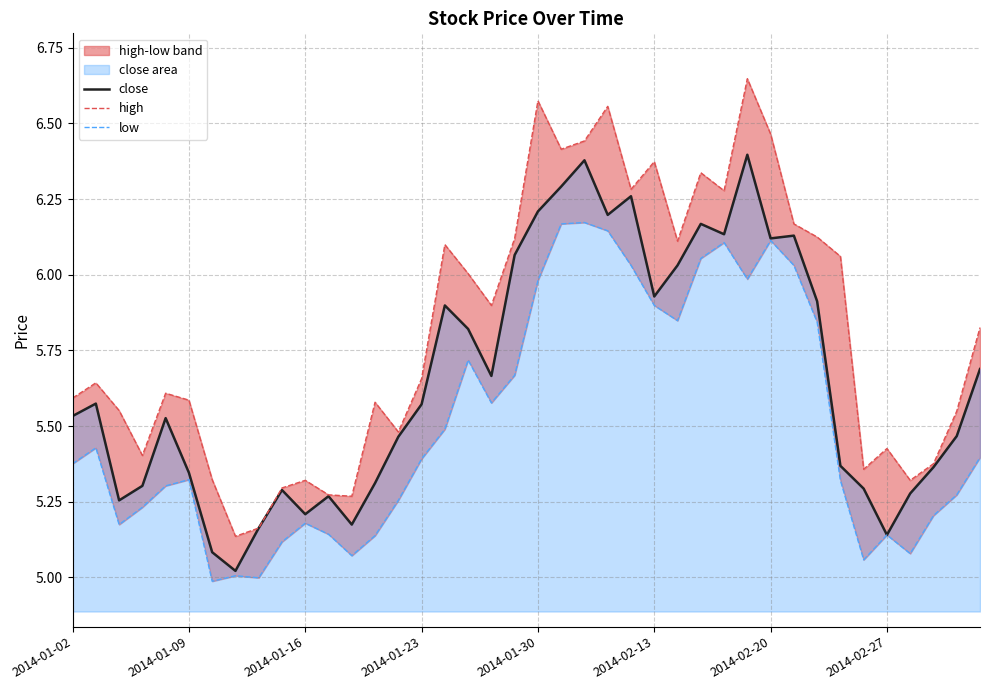

What is the difference between the second highest and second lowest values in the low series?

1.2